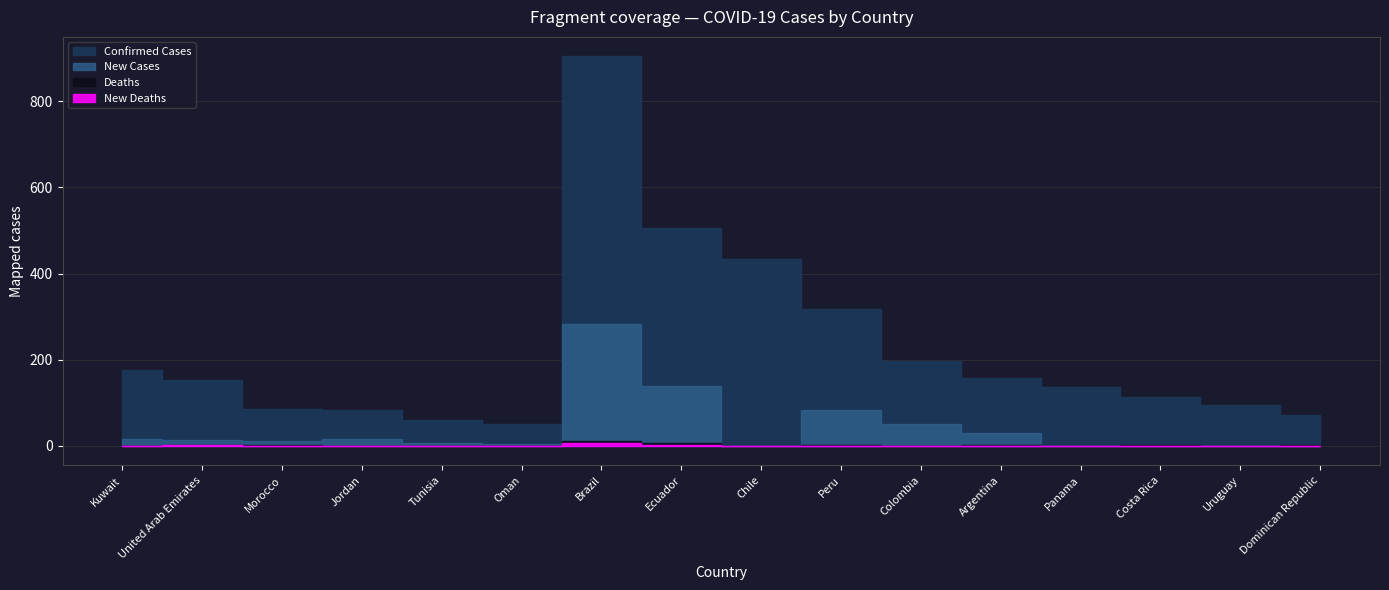

What are all the series names shown in the legend?

Confirmed Cases, New Cases, Deaths, New Deaths